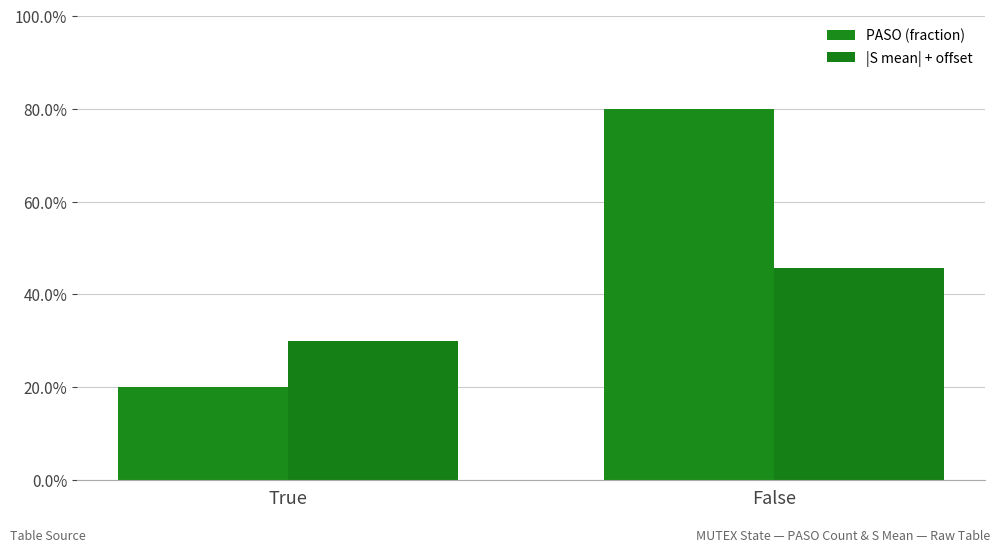

At True, list the series in order from largest to smallest.

|S mean| + offset, PASO (fraction)